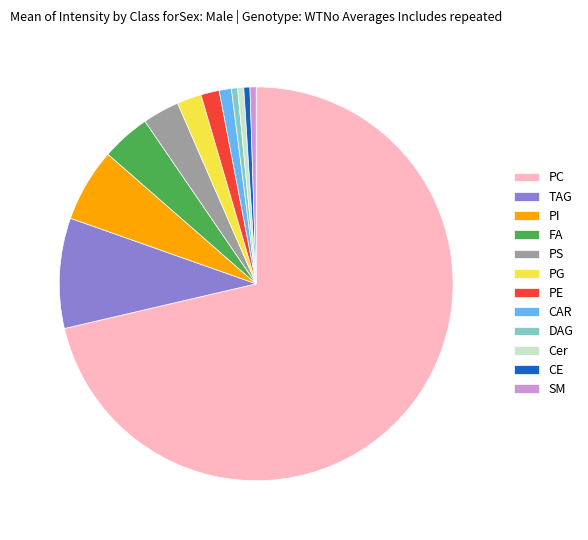

The PC slice represents 78% of the pie. True or false?

False